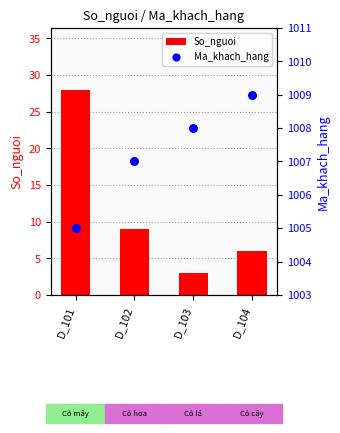

Which series has the largest total across all categories?

Ma_khach_hang